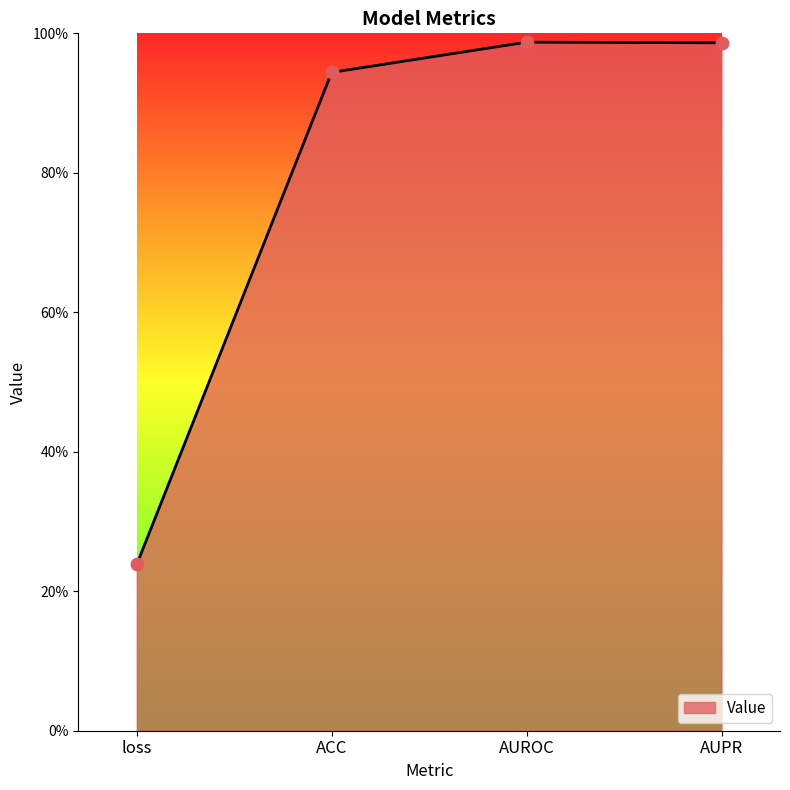

What is the change in value from loss to ACC?

+0.7